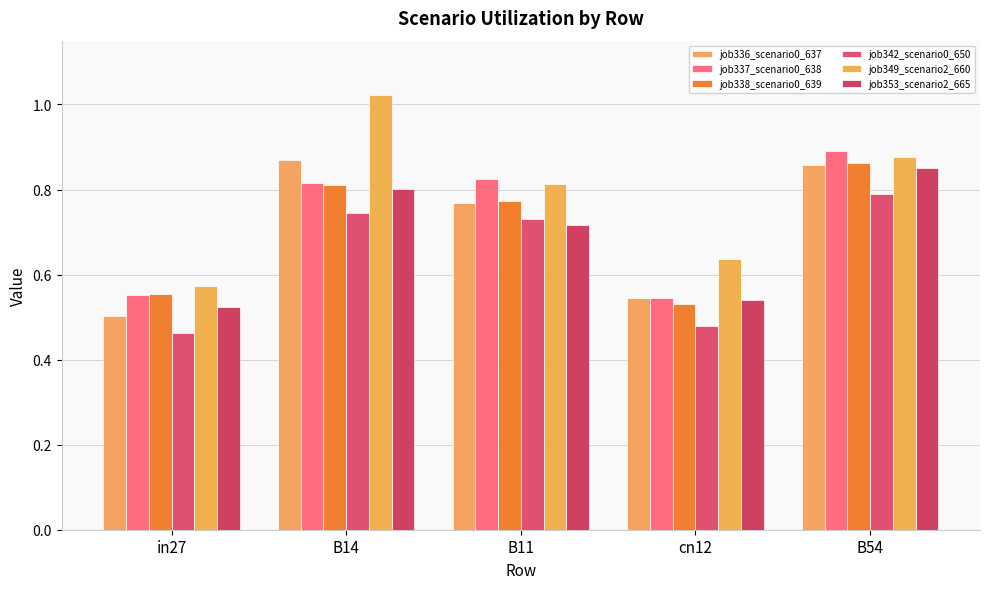

Which series has the largest range (max minus min)?

job349_scenario2_660